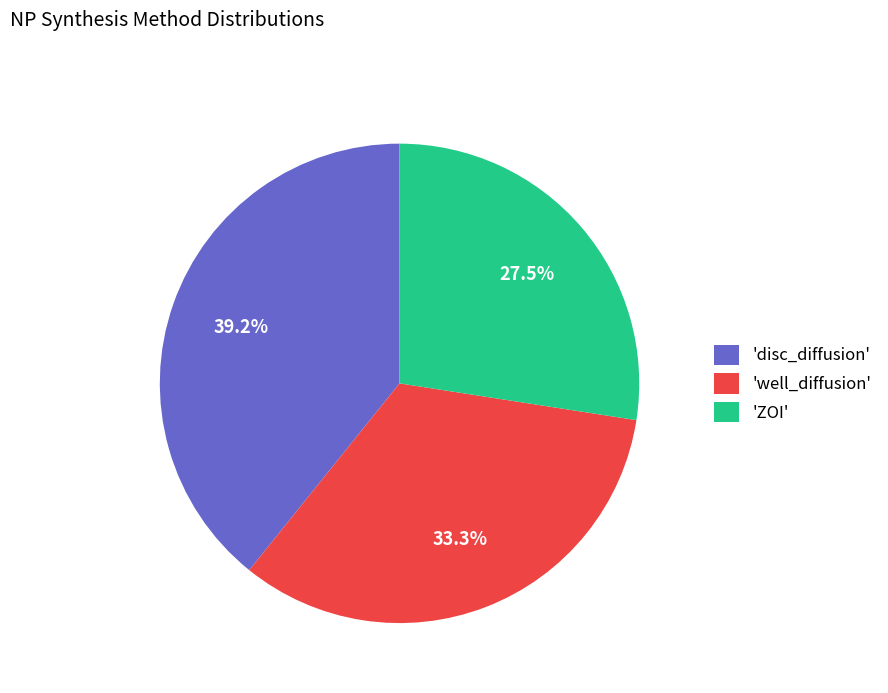

Between 'ZOI' and 'well_diffusion', which is larger?

'well_diffusion'